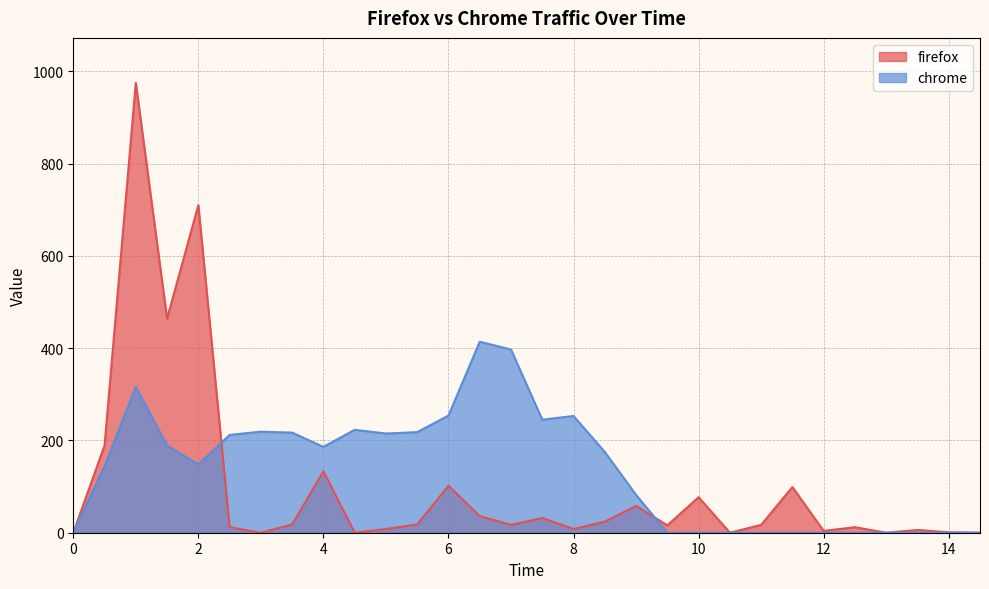

Rank the series by their average value, from lowest to highest.

firefox, chrome